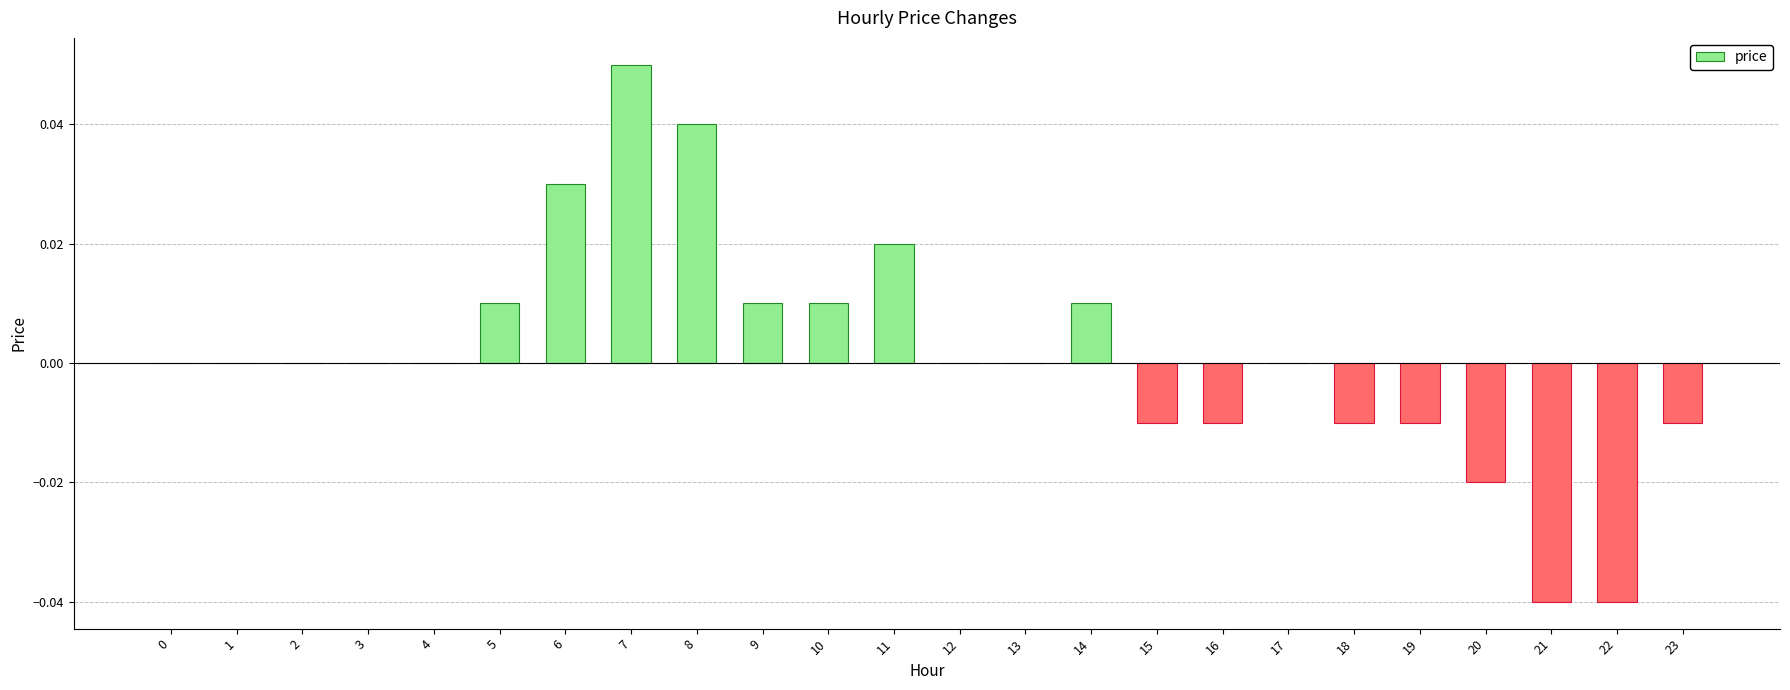

Between 8 and 14, which is larger?

8